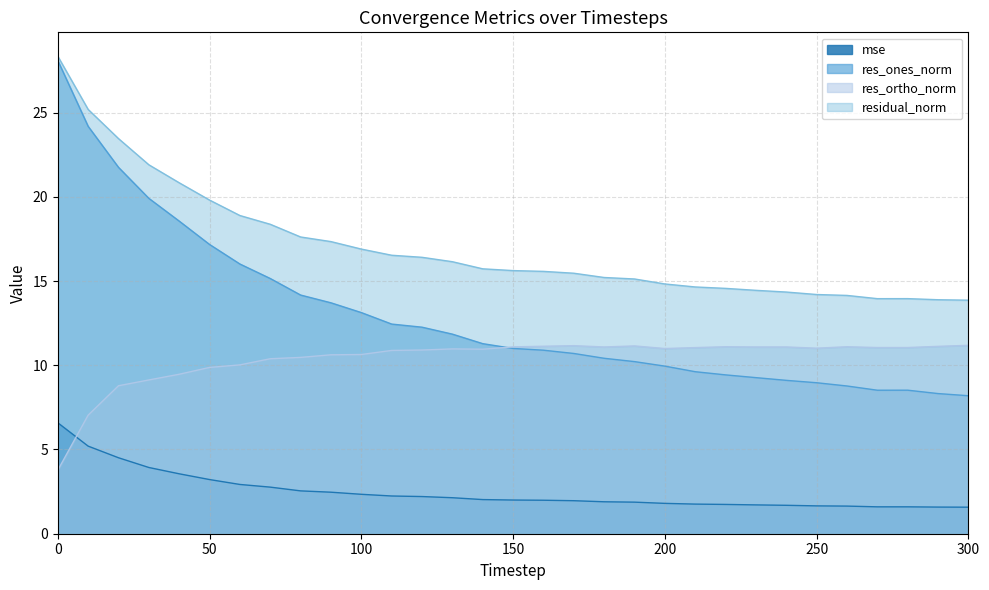

What is the average value of the mse series?

2.5